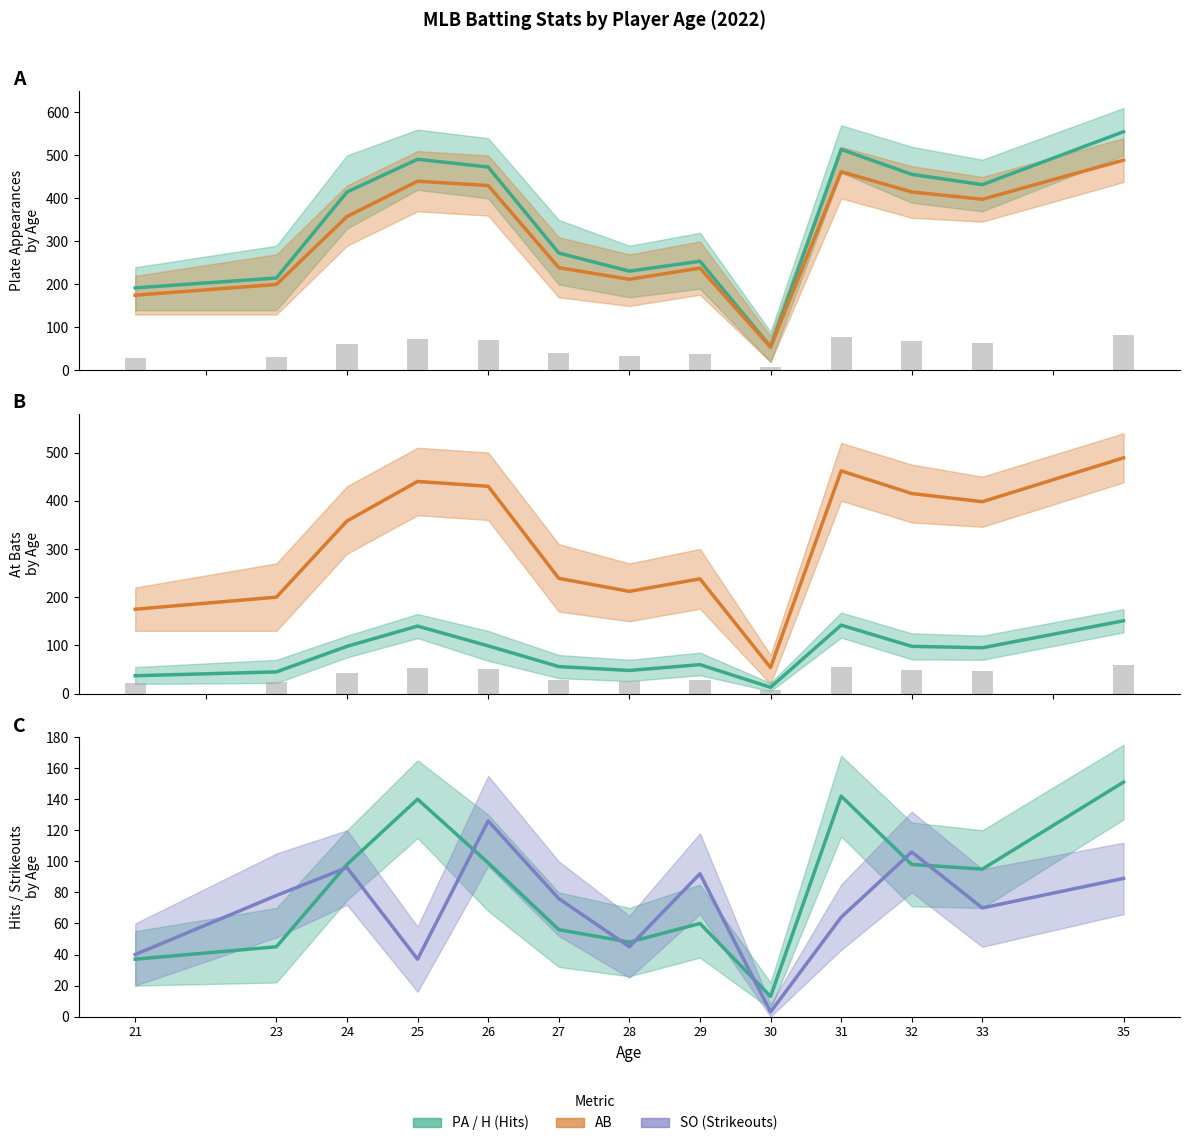

What is the difference between the maximum and minimum values in the H mean series?

138